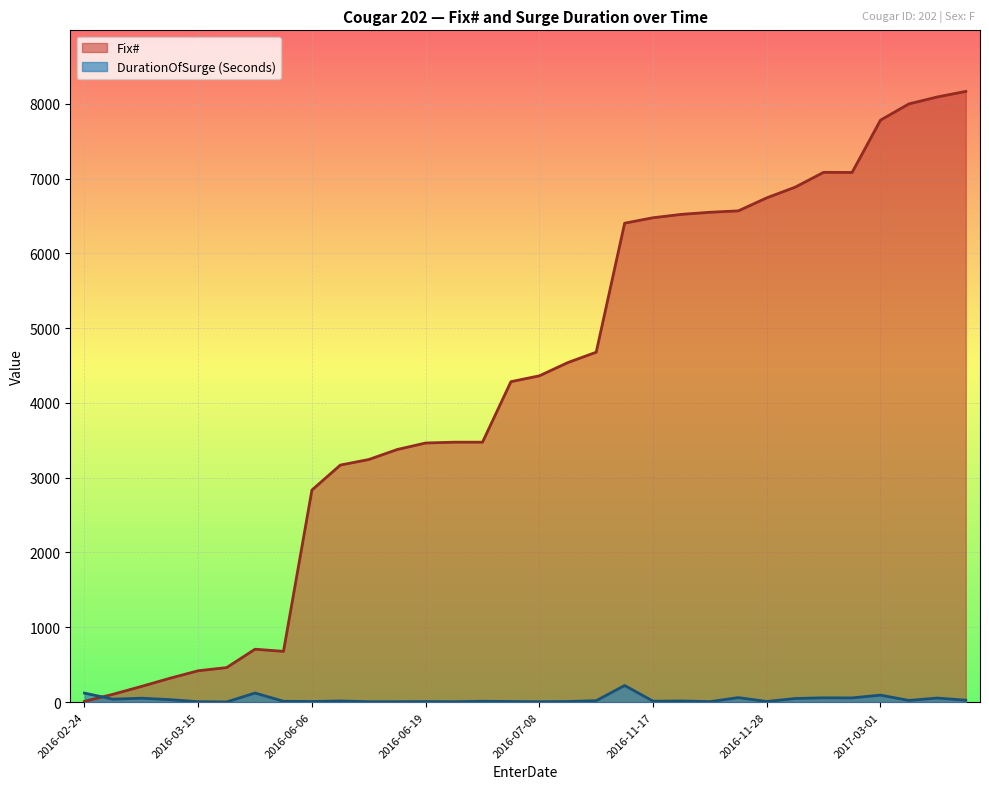

Where does the DurationOfSurge (Seconds) series first go above 15?

2016-02-24